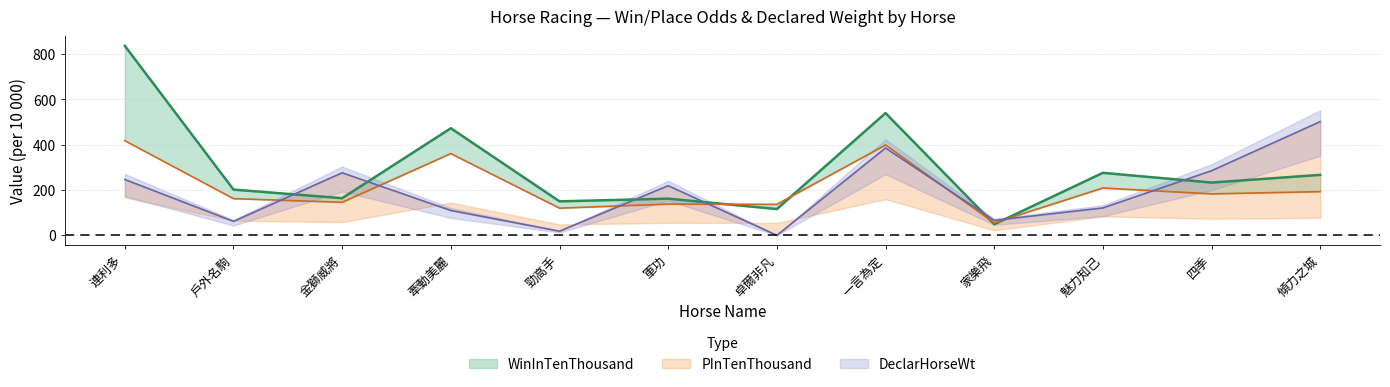

After their last crossing, which series has the higher values: WinInTenThousand or PInTenThousand?

WinInTenThousand